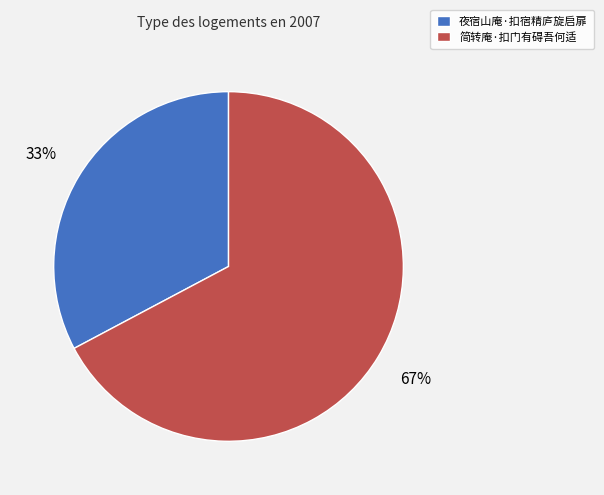

Which has a higher value, 夜宿山庵·扣宿精庐旋启扉 or 简转庵·扣门有碍吾何适?

简转庵·扣门有碍吾何适